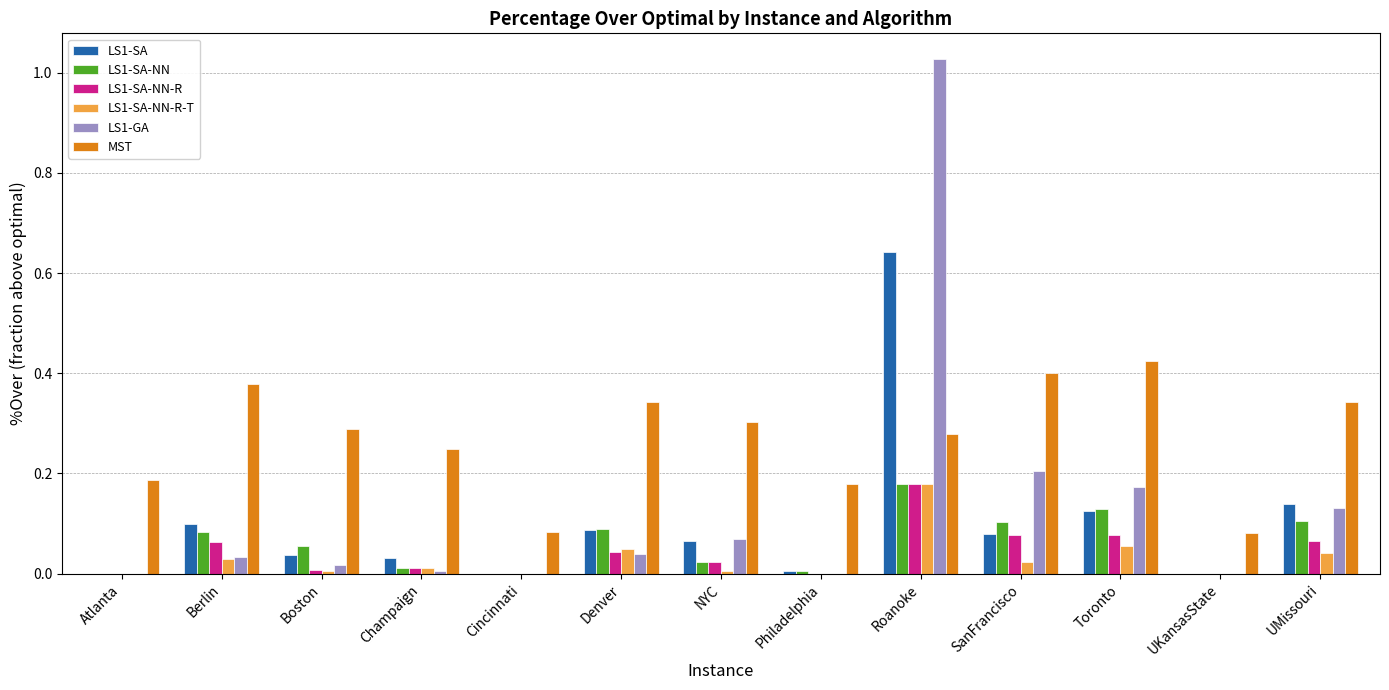

The MST series shows 0.2 at Philadelphia. True or false?

True